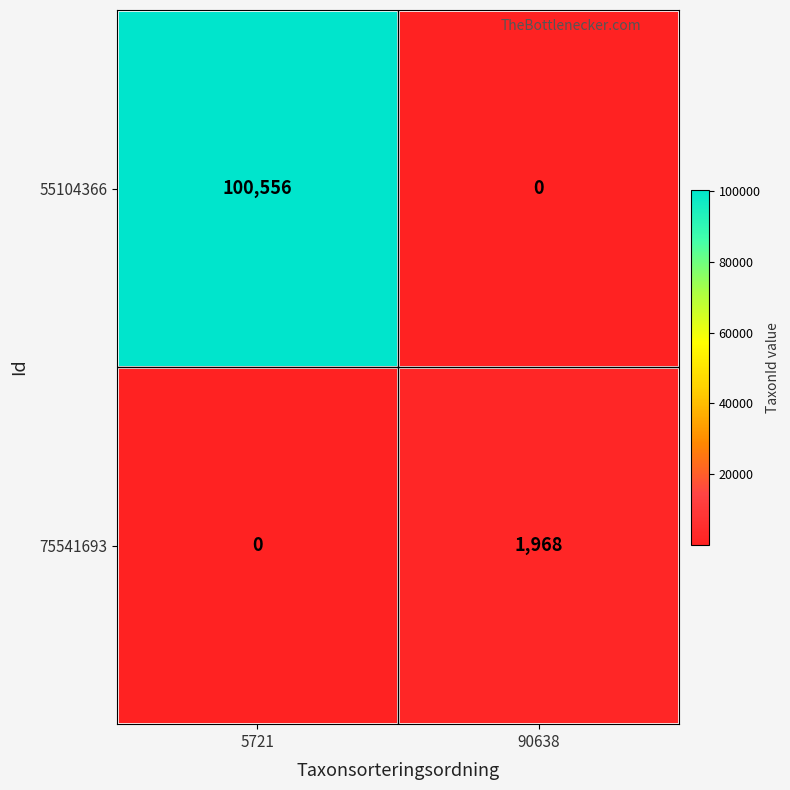

What is the average value of the 55104366 series?

50278